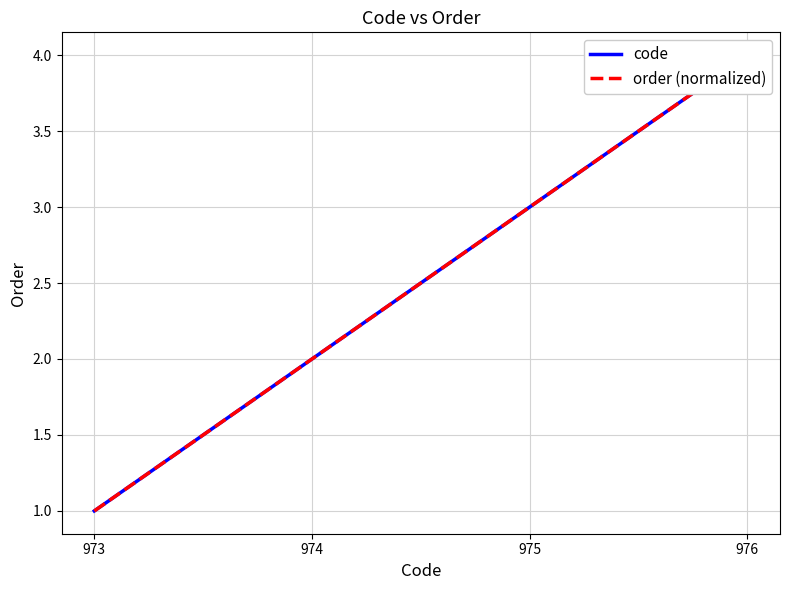

At which label is code closest to 2?

974